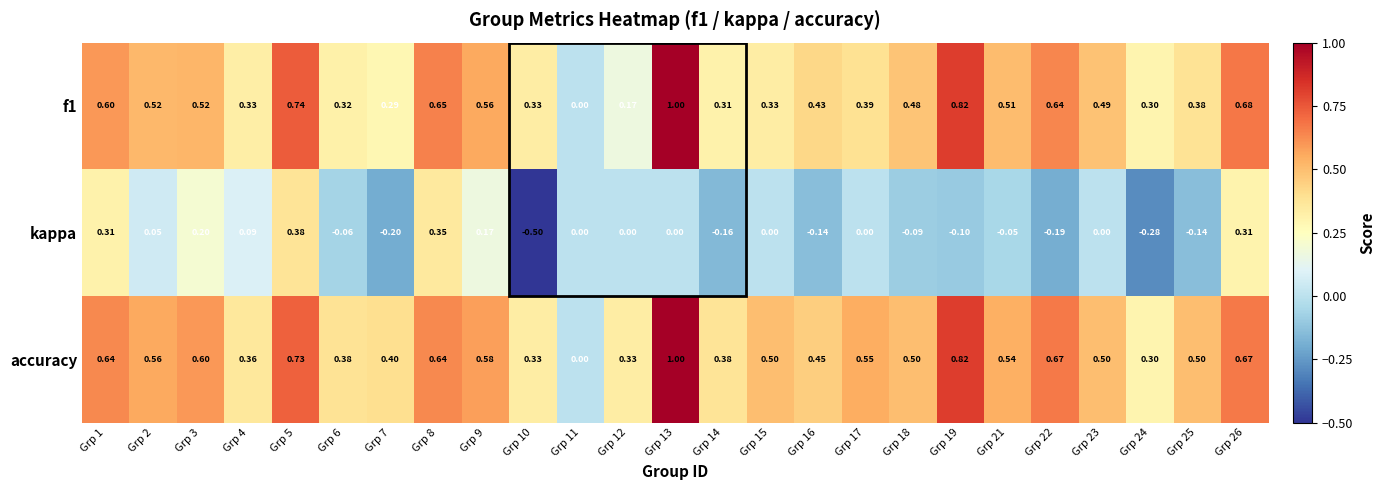

How many values in the kappa series are below 0?

11